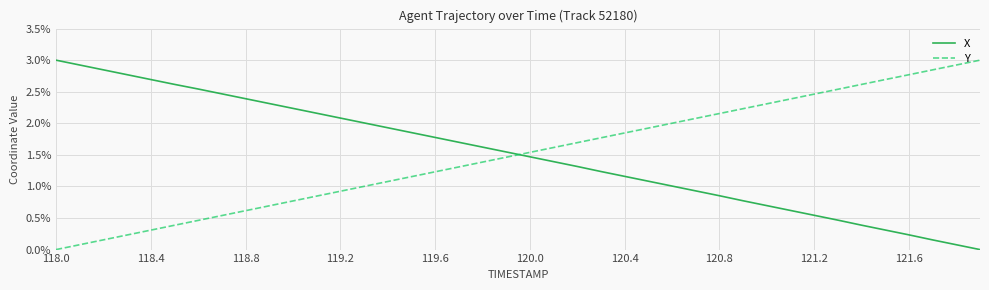

True or false: X has more than 2 interior local peaks.

False